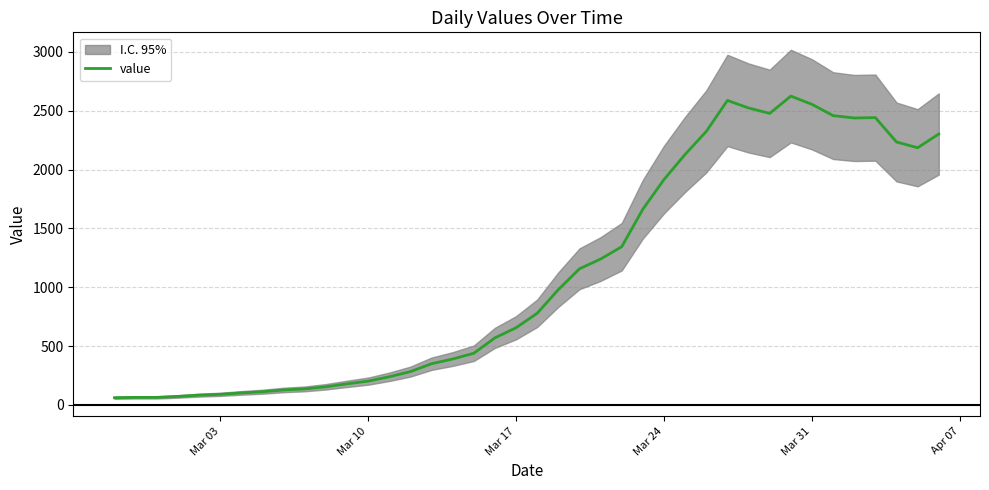

What is the greatest value displayed?

2625